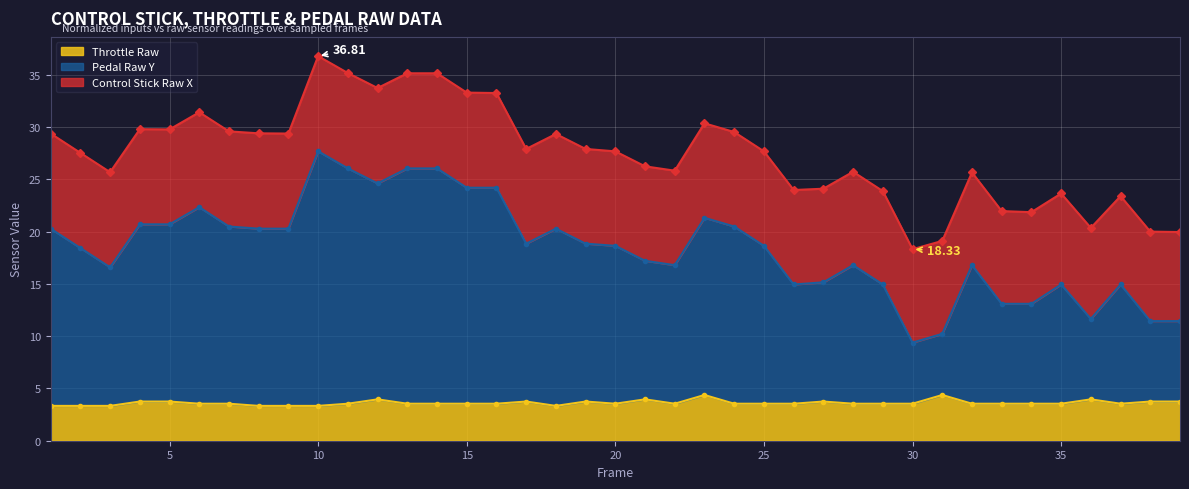

True or false: Throttle Raw has a value of 3.5 at 24.

True